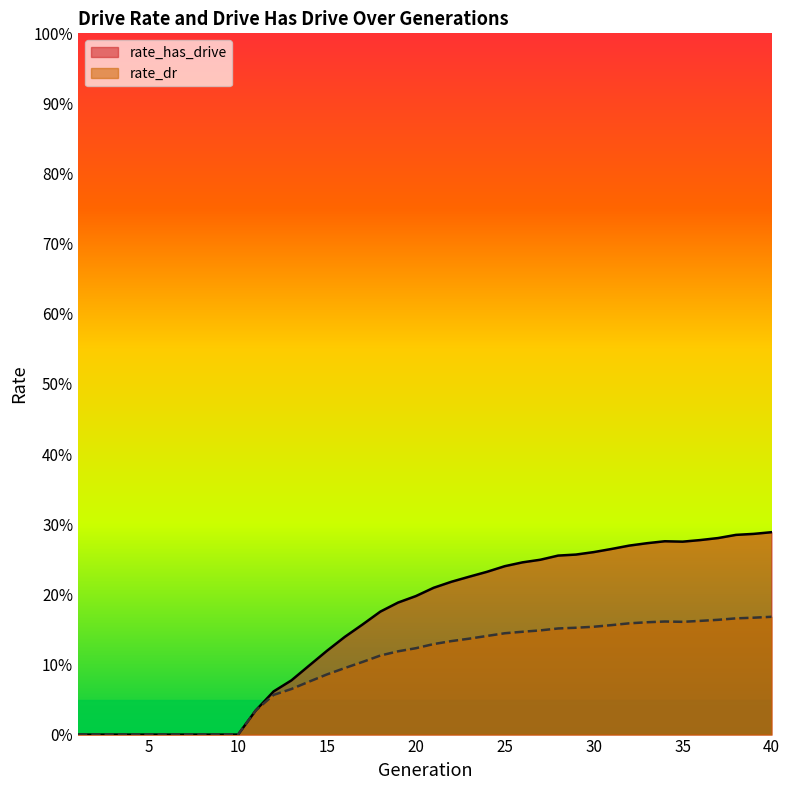

True or false: rate_has_drive has more than 0 interior local peaks.

True